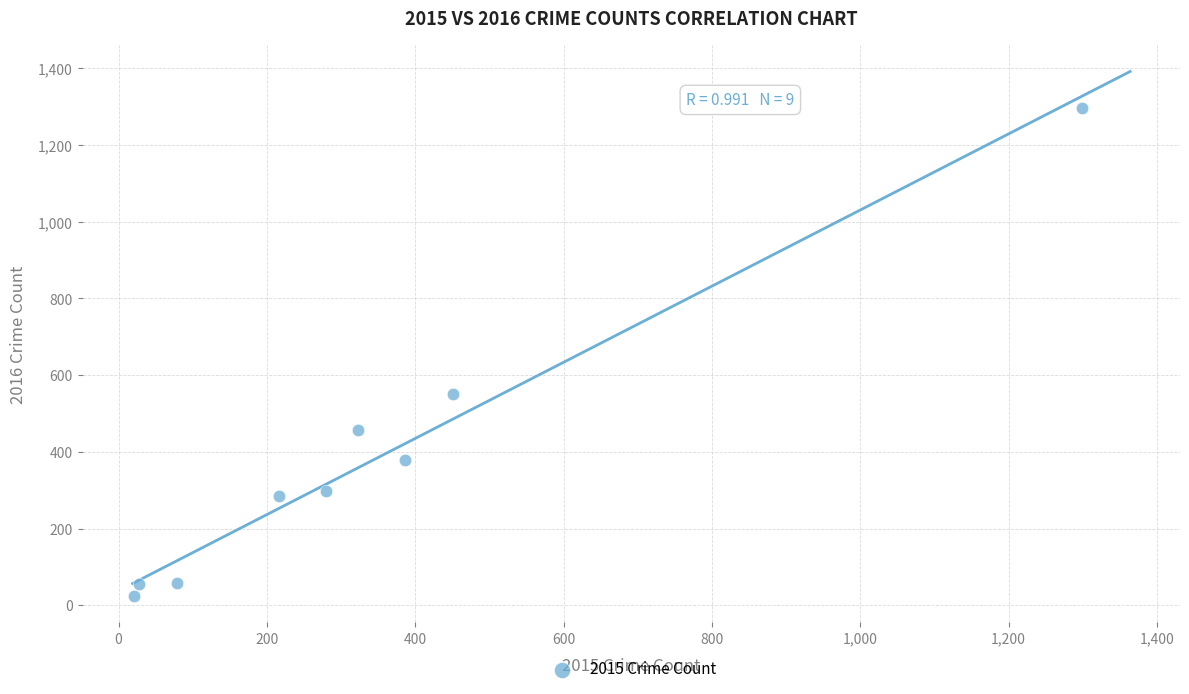

What is the range of X values (max minus min)?

1278